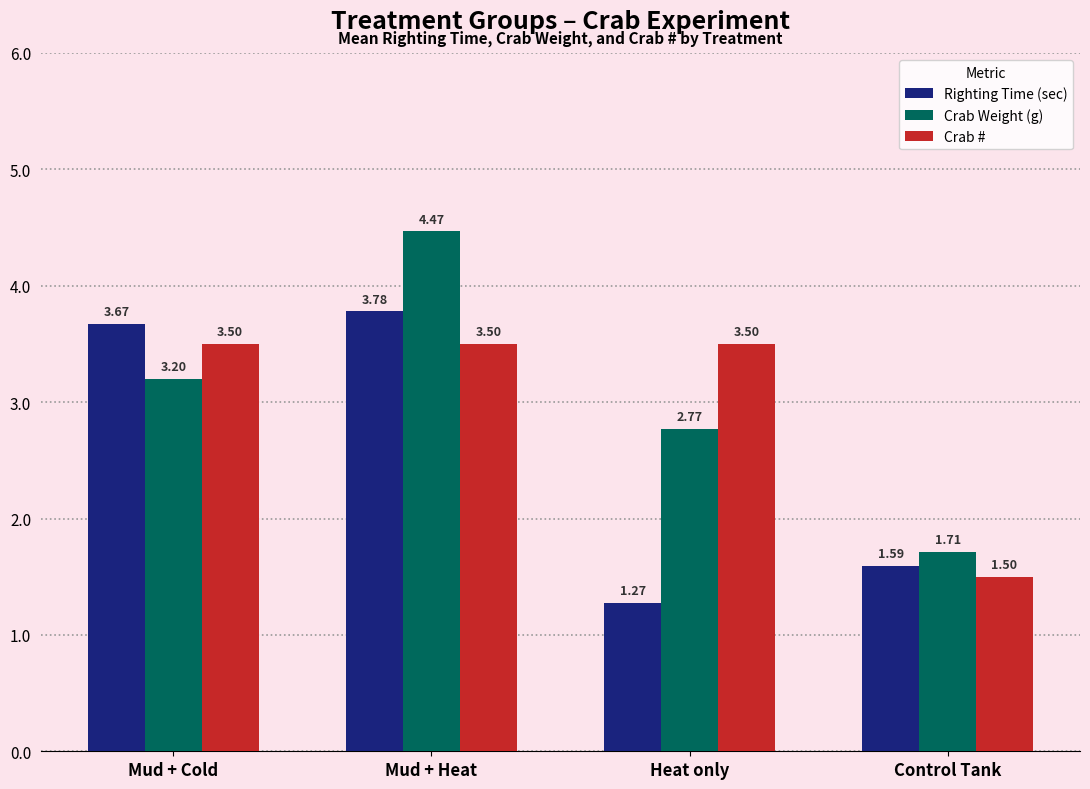

What position from the left is Mud + Heat?

2